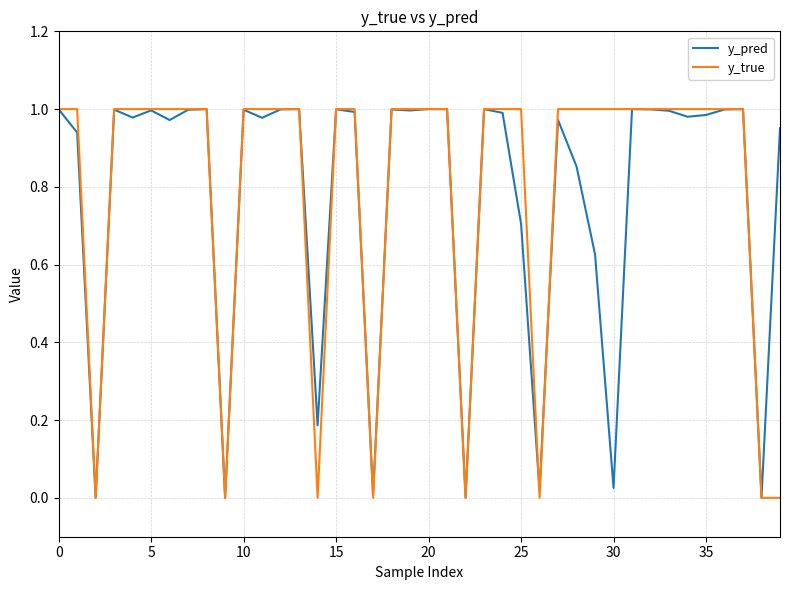

Which series has the largest range (max minus min)?

y_true